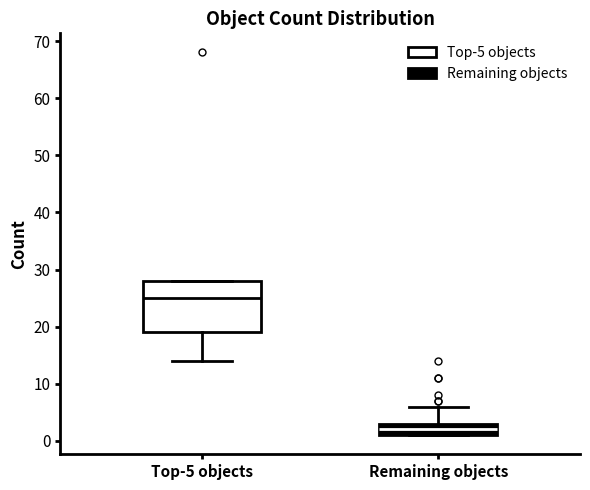

Reading left to right, read every box against the y-axis: the position of its median line, the range the box covers, and the ends of its whiskers. The values are not printed on the chart, so give them approximately, as read against the axis.

Top-5 objects: median 25, box 19 to 28, whiskers 14 to 28
Remaining objects: median 2, box 1 to 3, whiskers 1 to 6